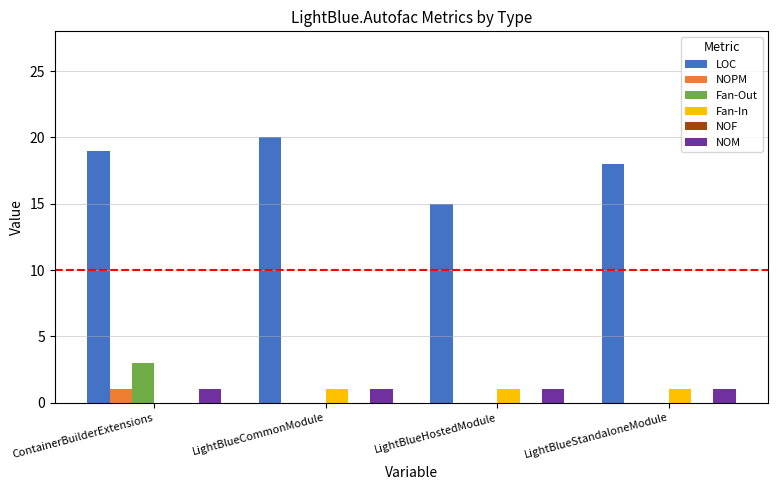

The LOC series shows 18 at LightBlueStandaloneModule. True or false?

True